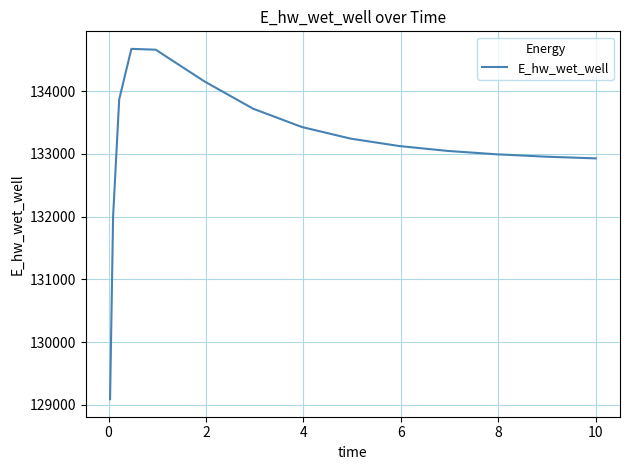

What is the difference between the maximum and minimum values?

5587.6